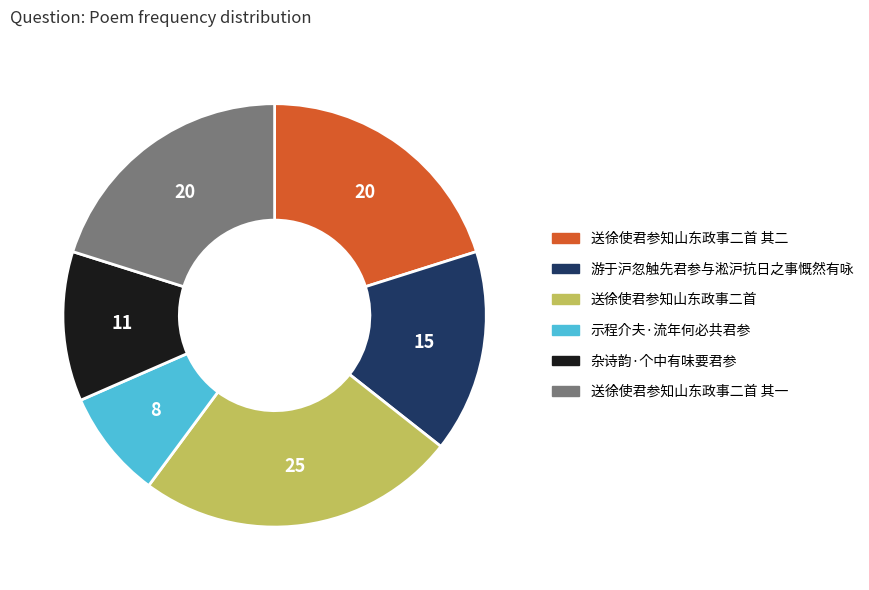

Which category has the smallest portion of the pie?

示程介夫·流年何必共君参